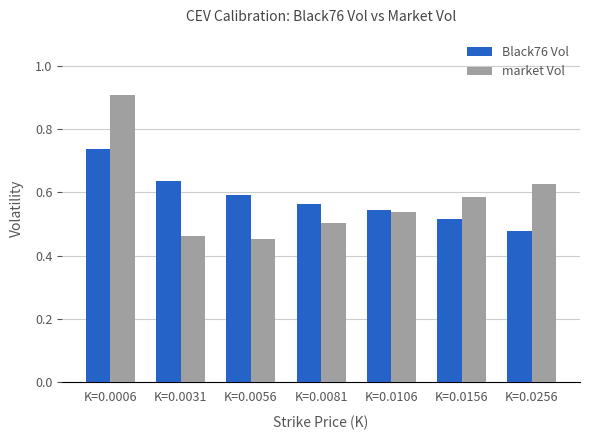

Which series has the largest range (max minus min)?

market Vol